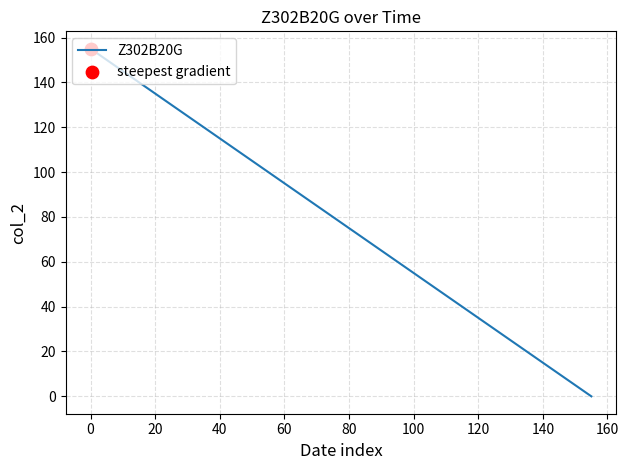

What is the greatest value displayed?

155